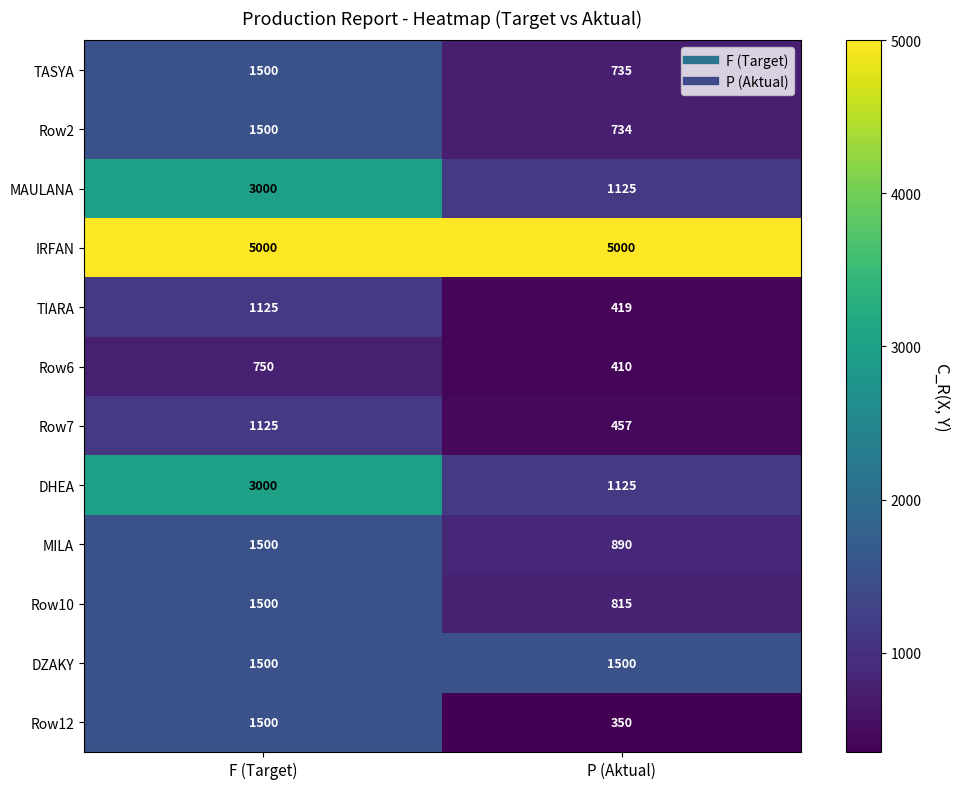

What is the sum of all DHEA values?

4125